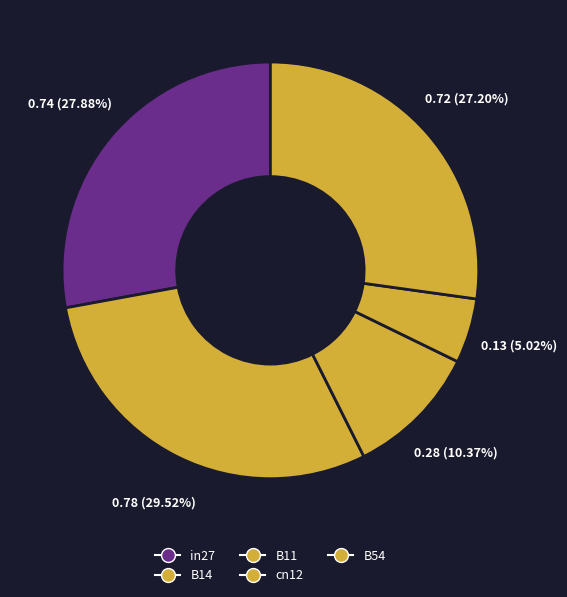

How many segments does this pie chart have?

5